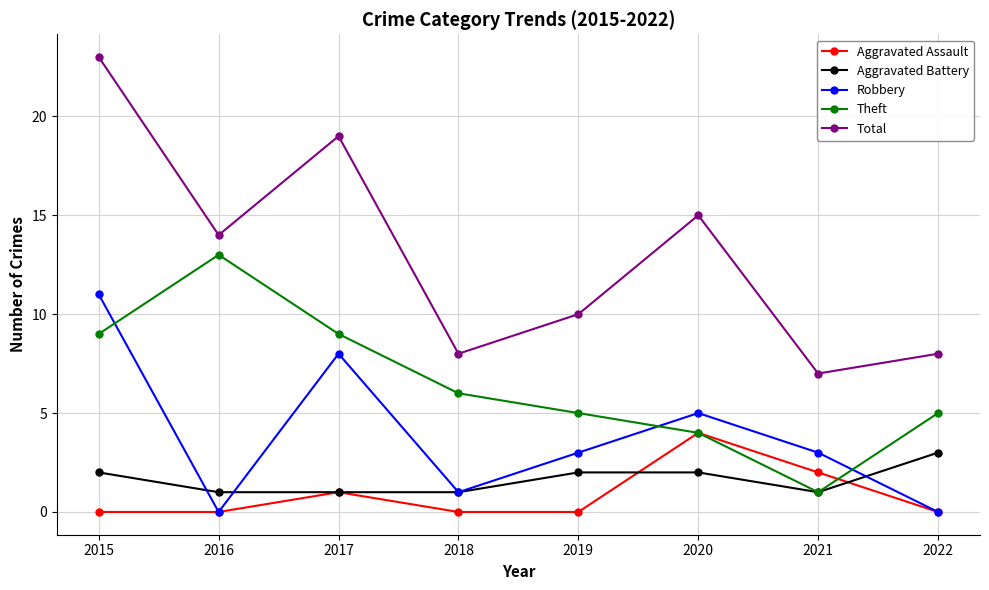

True or false: Theft and Total intersect in this chart.

False